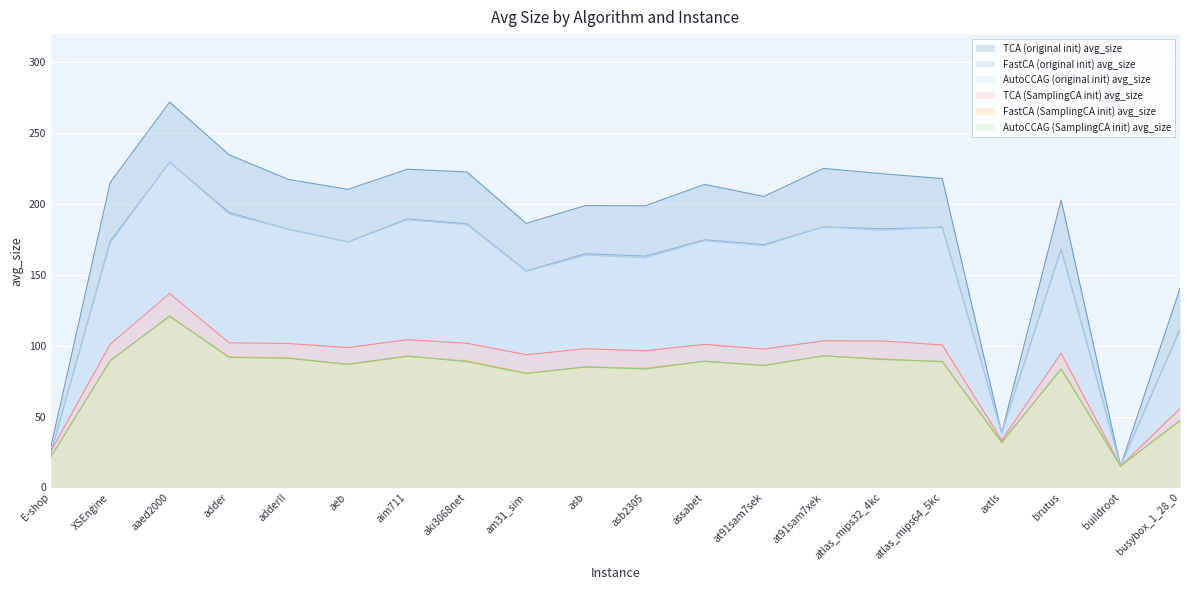

True or false: AutoCCAG (SamplingCA init) avg_size and TCA (original init) avg_size cross at least once.

False